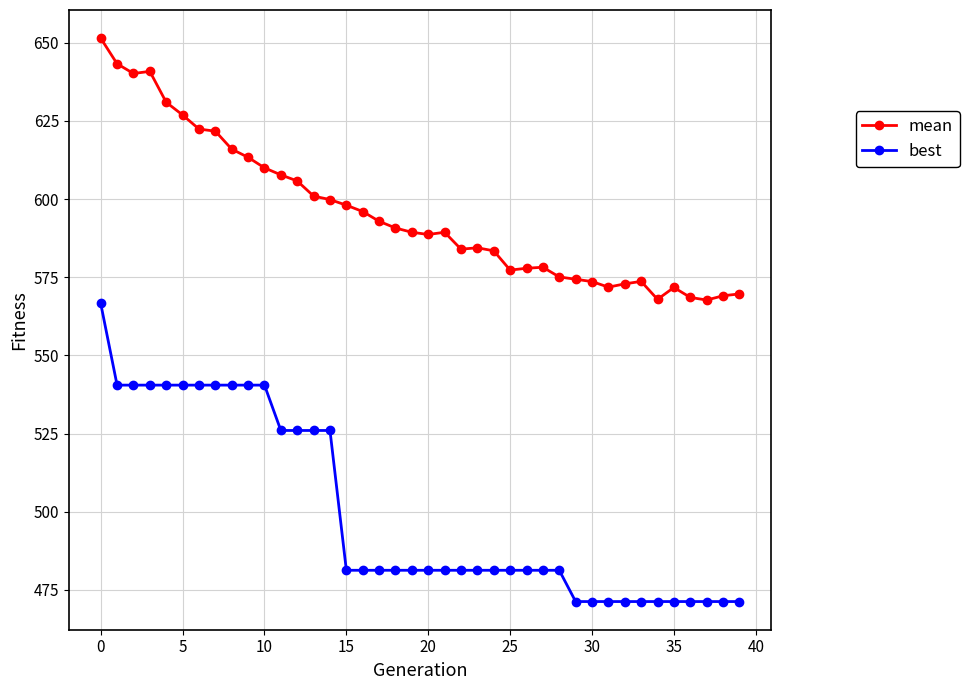

Which series has the largest total across all categories?

mean